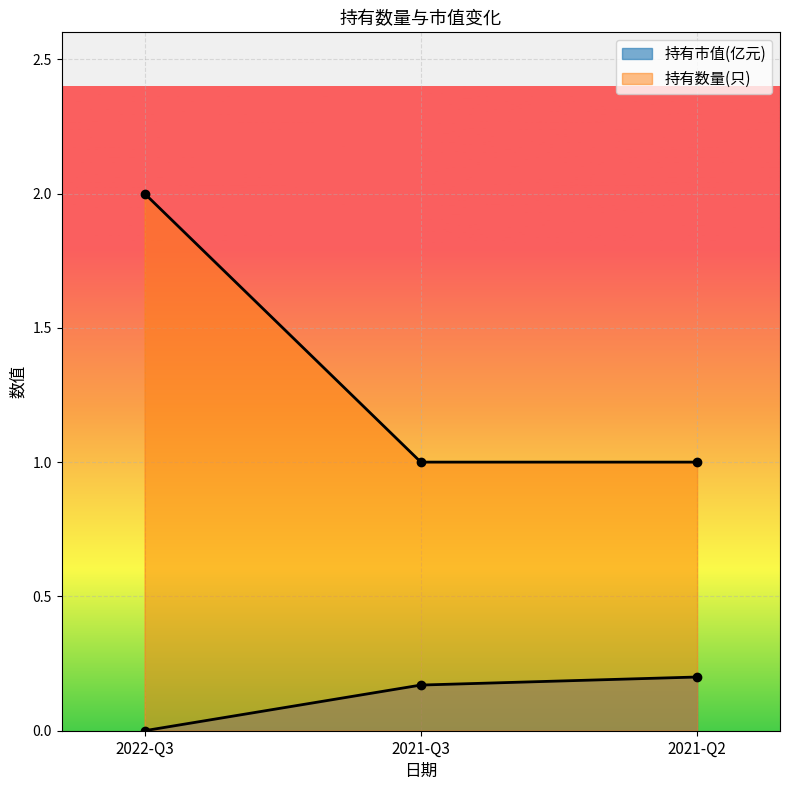

Which series has the largest range (max minus min)?

持有数量(只)